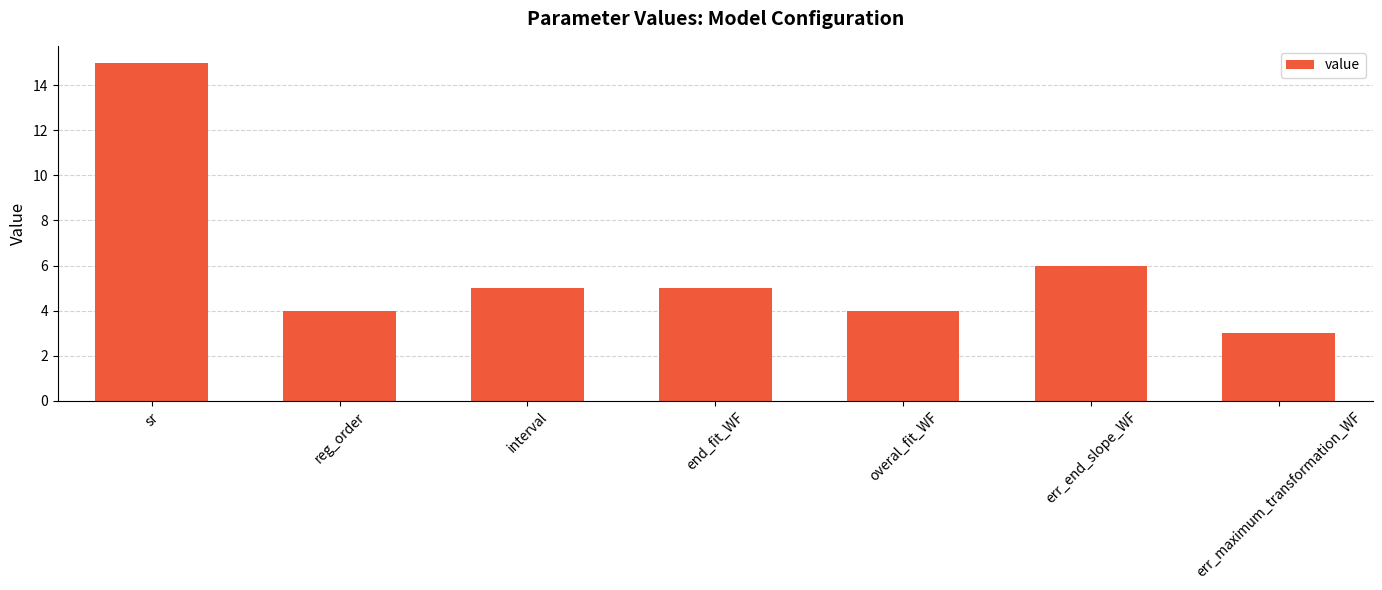

What is the greatest value displayed?

15